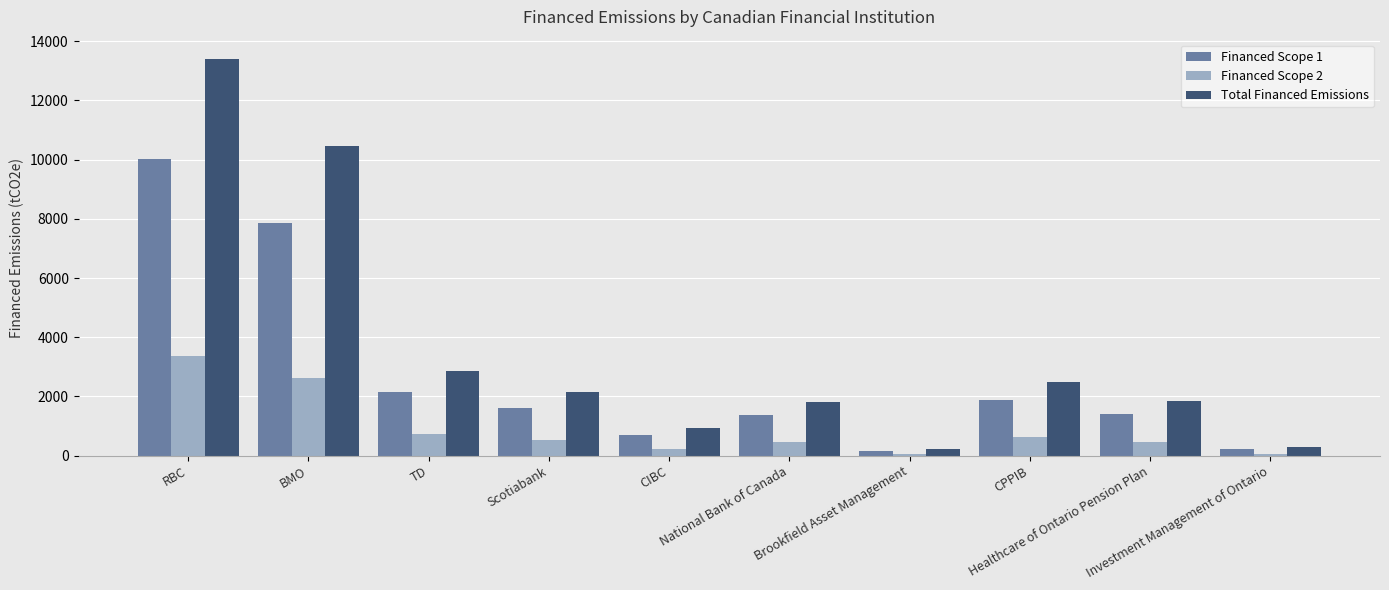

What is the difference between the Financed Scope 1 values at CIBC and Healthcare of Ontario Pension Plan?

702.5